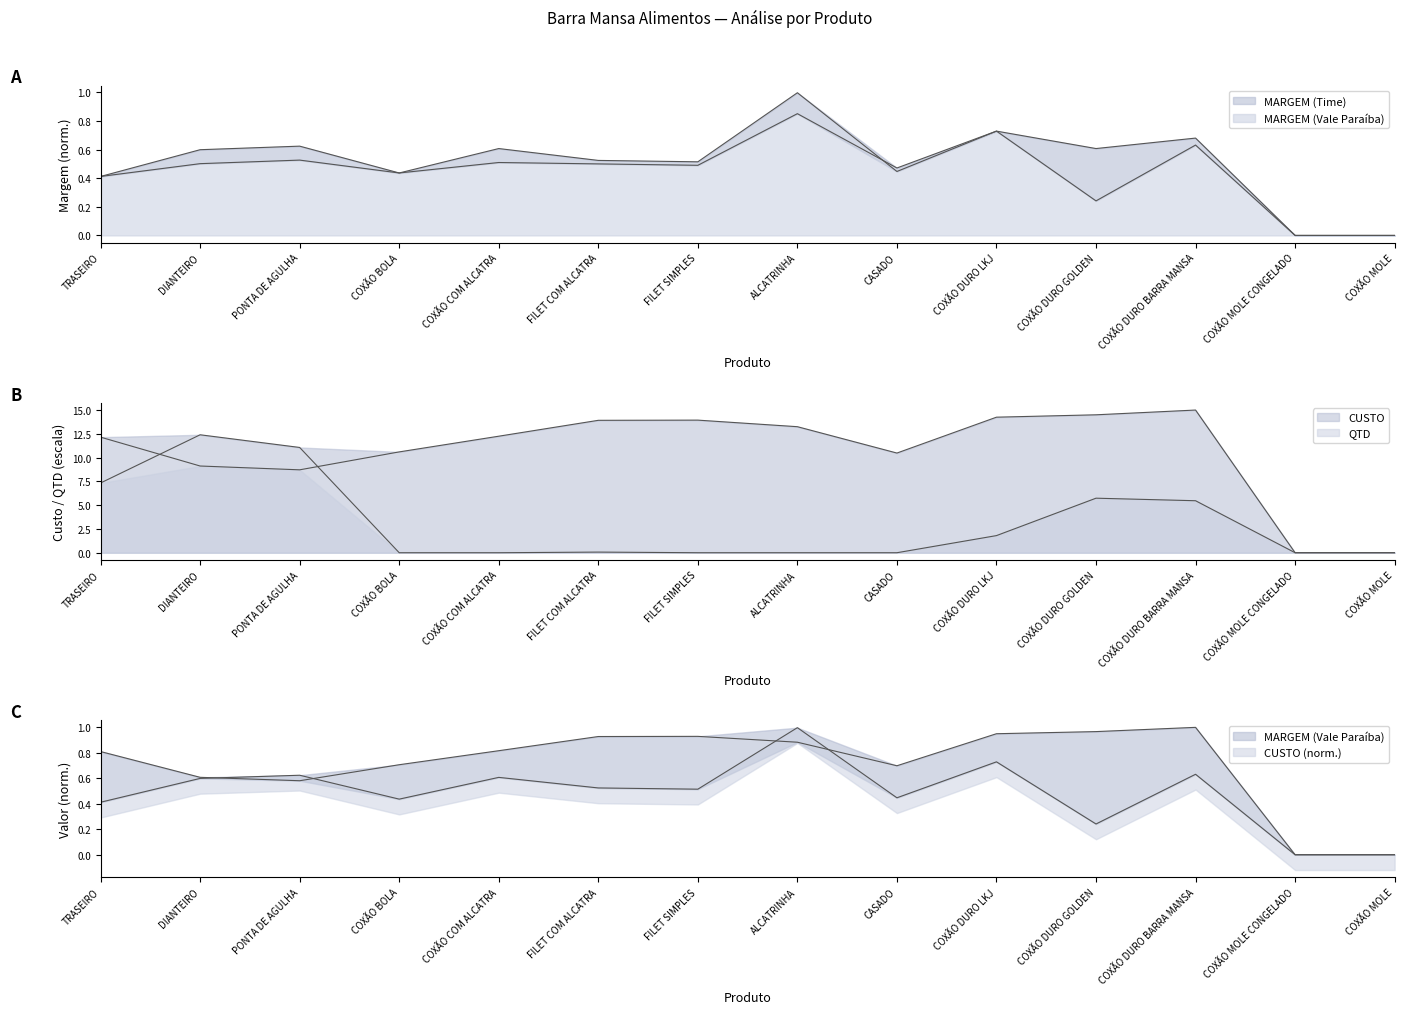

Which series ends up on top after the final intersection of MARGEM (Time) and QTD?

QTD